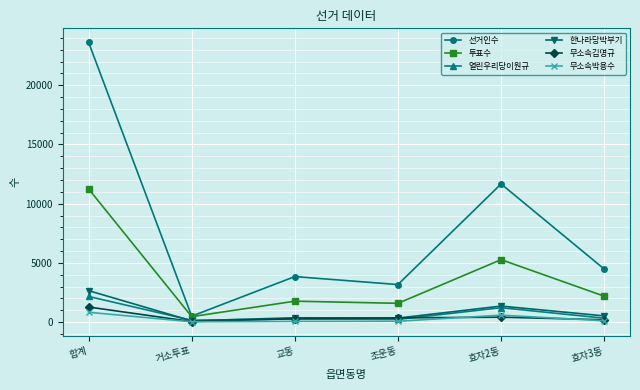

What is the approximate value of 투표수 at 합계?

11248